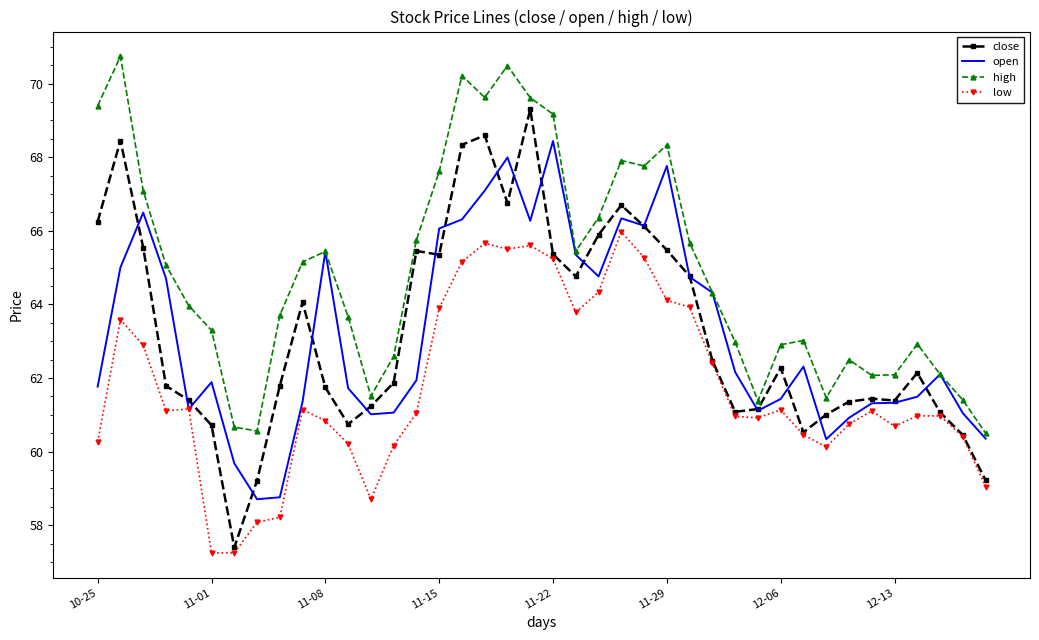

Which series has the widest spread of values?

close